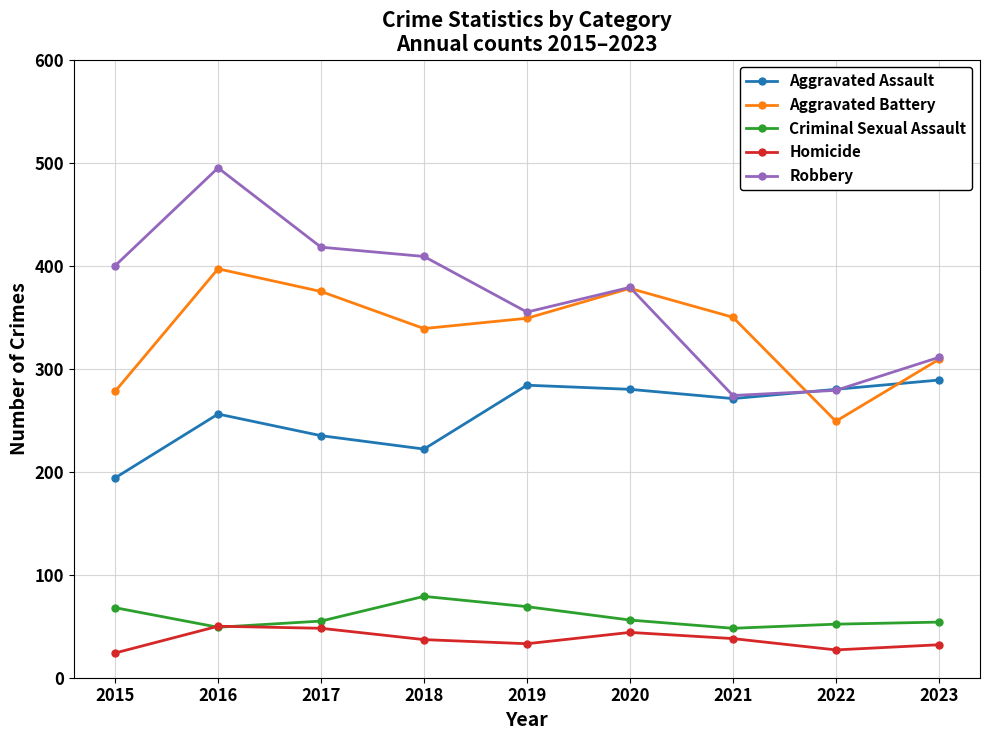

In Robbery, how many points are higher than both neighbors (excluding endpoints)?

2